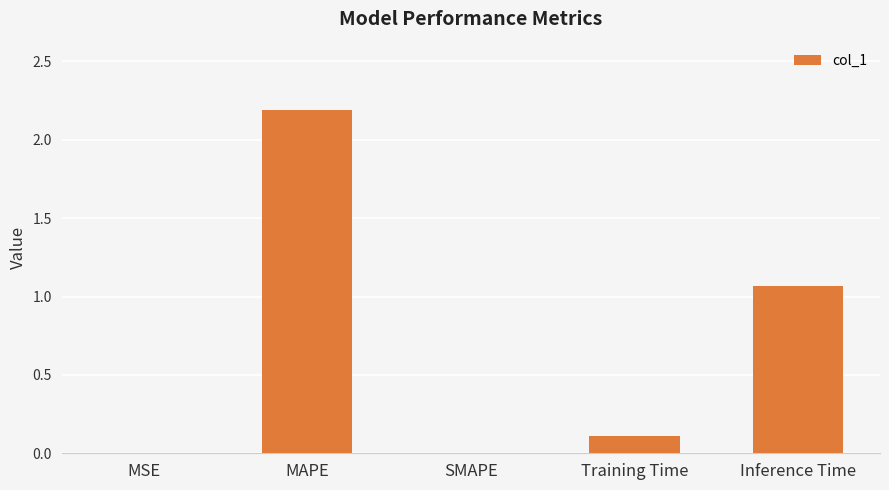

What is the difference between the values at Inference Time and Training Time?

1.0